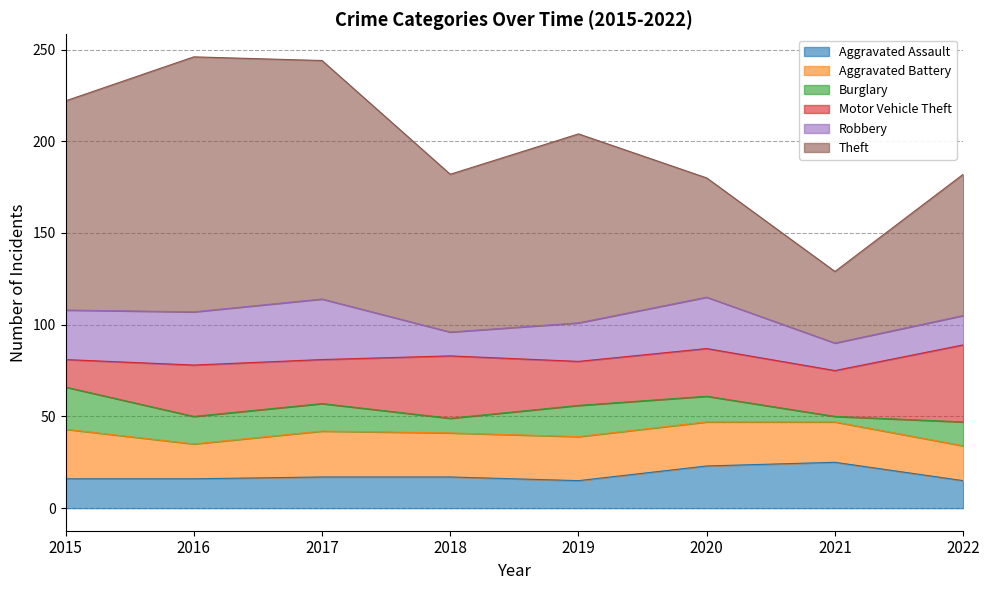

What are all the series names shown in the legend?

Aggravated Assault, Aggravated Battery, Burglary, Motor Vehicle Theft, Robbery, Theft